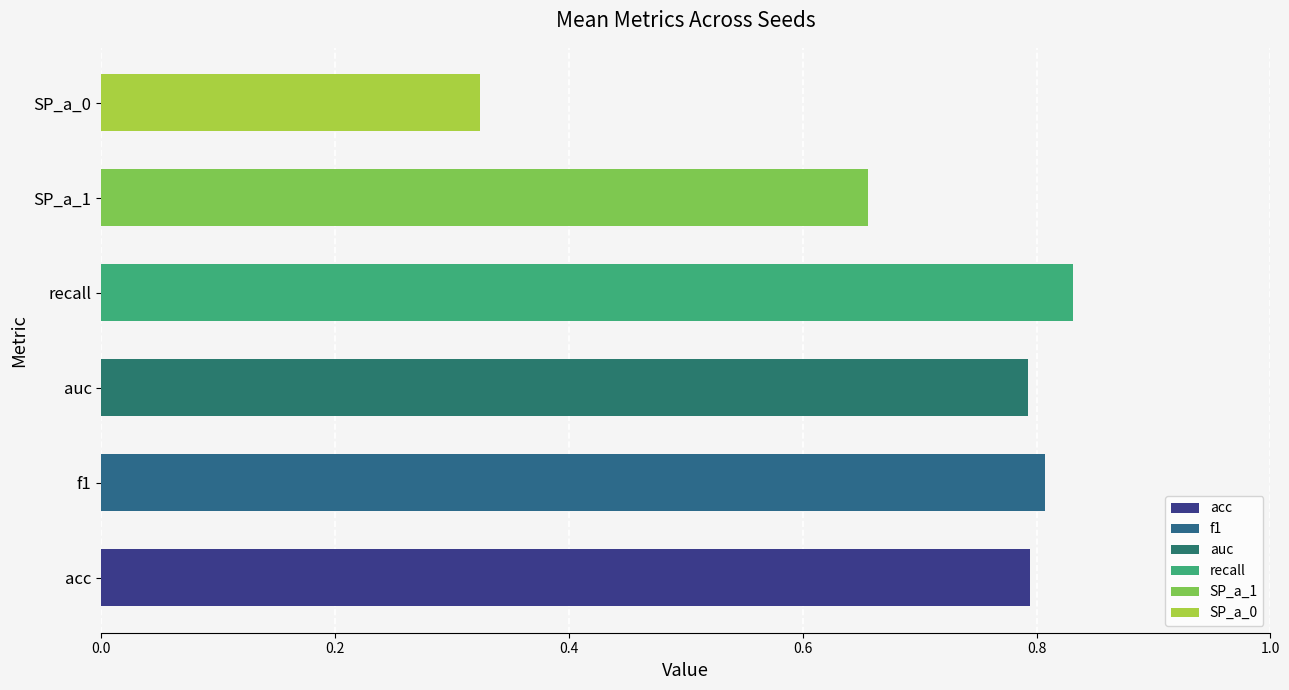

How many bars are there in each group?

6